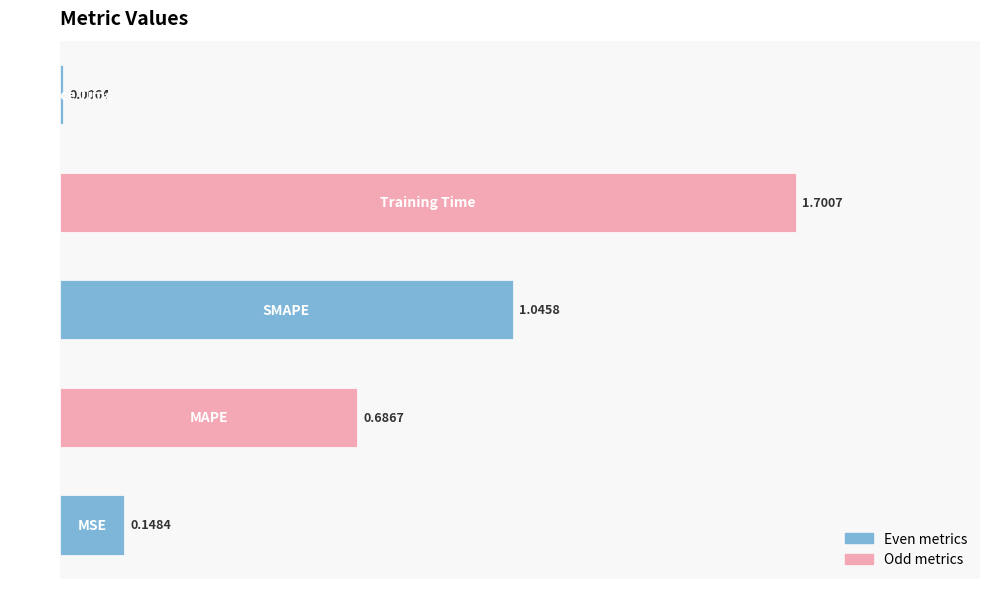

What is the difference between the second highest and second lowest values?

0.9